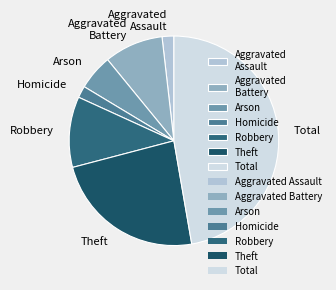

Count the number of slices in the pie.

7